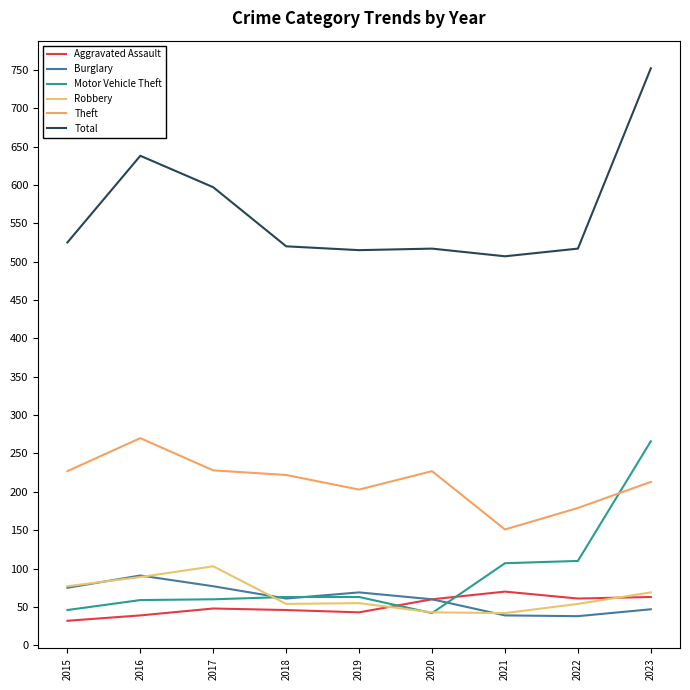

Count the number of categories in the chart.

9